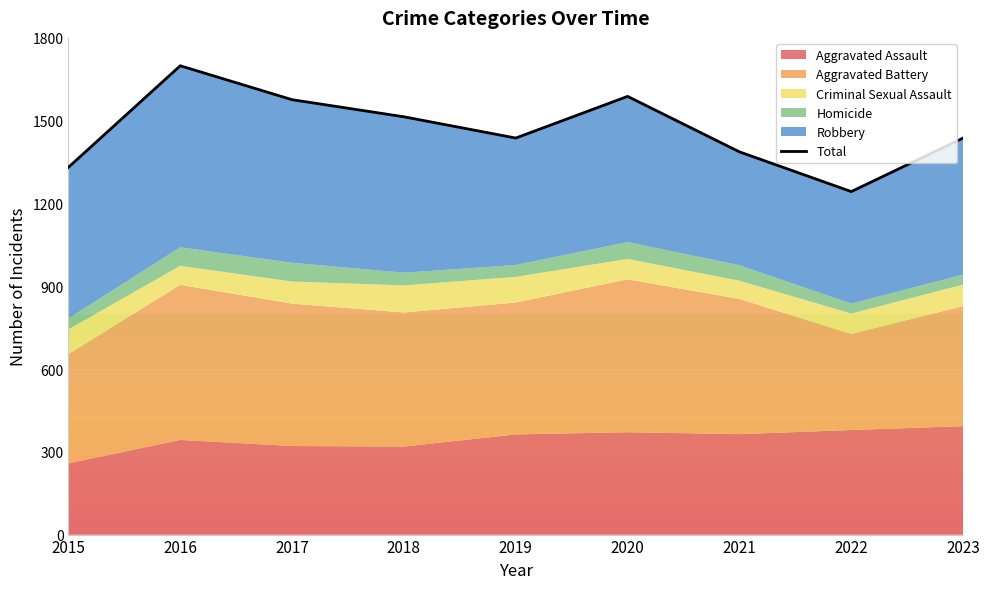

Rank the categories by value from highest to lowest.

2016, 2020, 2017, 2018, 2019, 2023, 2021, 2015, 2022